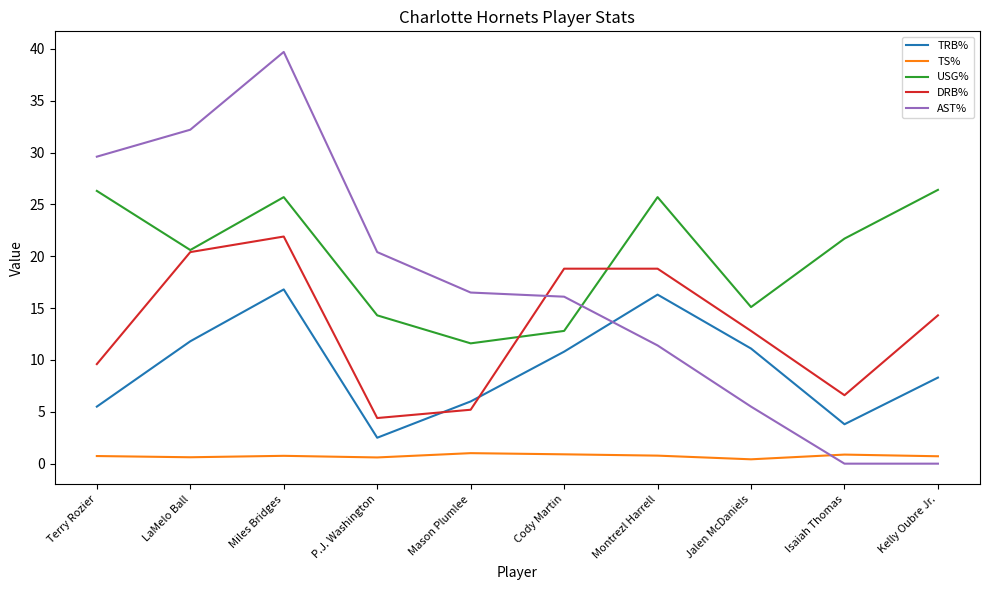

Does the chart display data point markers on the line(s)?

No